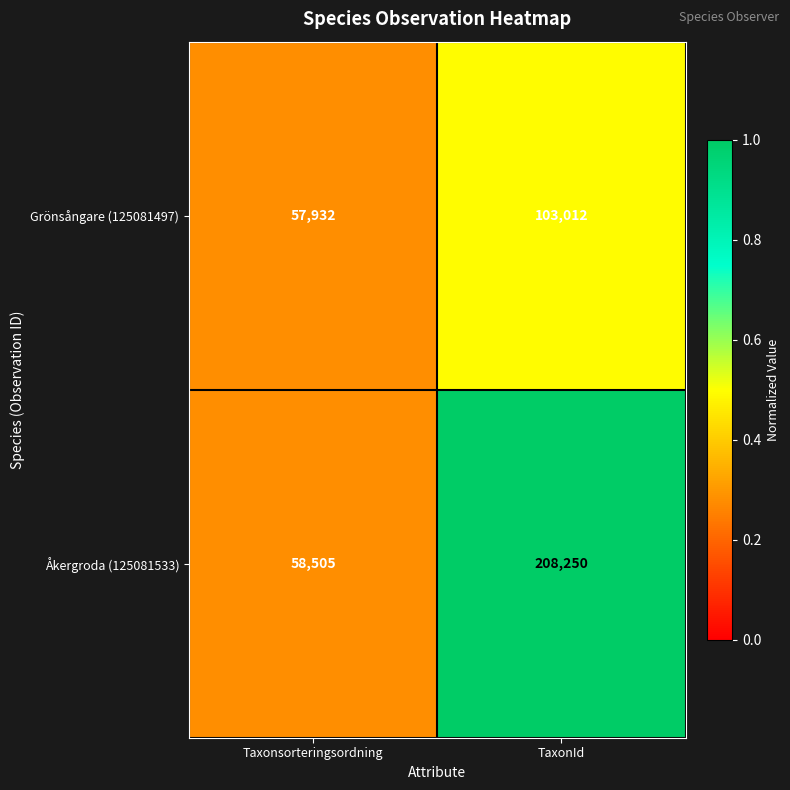

List the series in order of their overall mean, lowest first.

Grönsångare (125081497), Åkergroda (125081533)